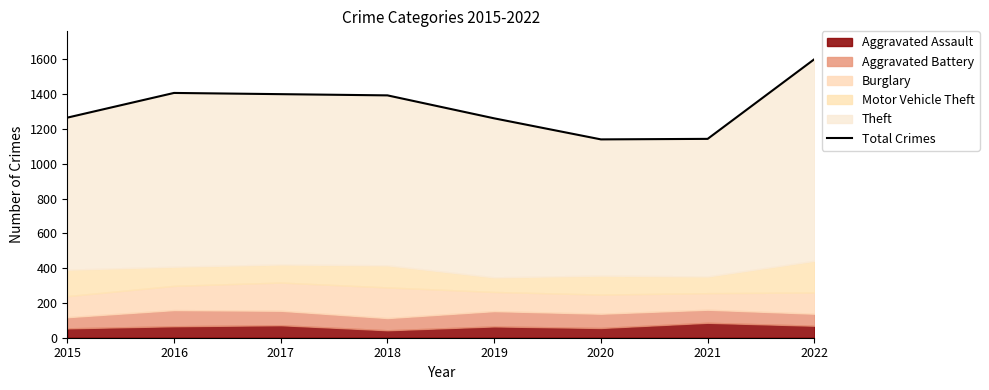

What is the maximum value shown in the chart?

1601